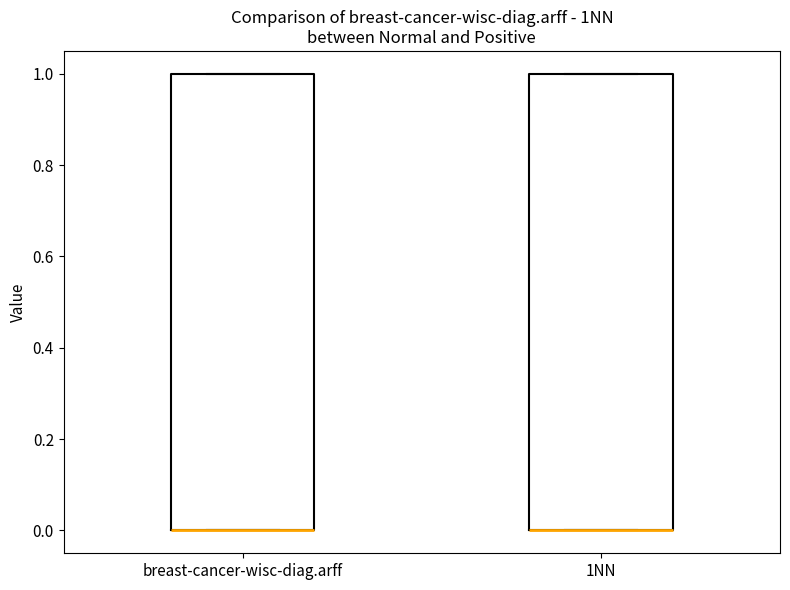

Reading left to right, transcribe this box plot: for each box, give where its median line is, the range the box spans, and where its two whiskers end, as read against the y-axis. The values are not printed on the chart, so give them approximately, as read against the axis.

breast-cancer-wisc-diag.arff: median 0 (drawn on the box's lower edge), box 0 to 1, whiskers 0 to 1
1NN: median 0 (drawn on the box's lower edge), box 0 to 1, whiskers 0 to 1